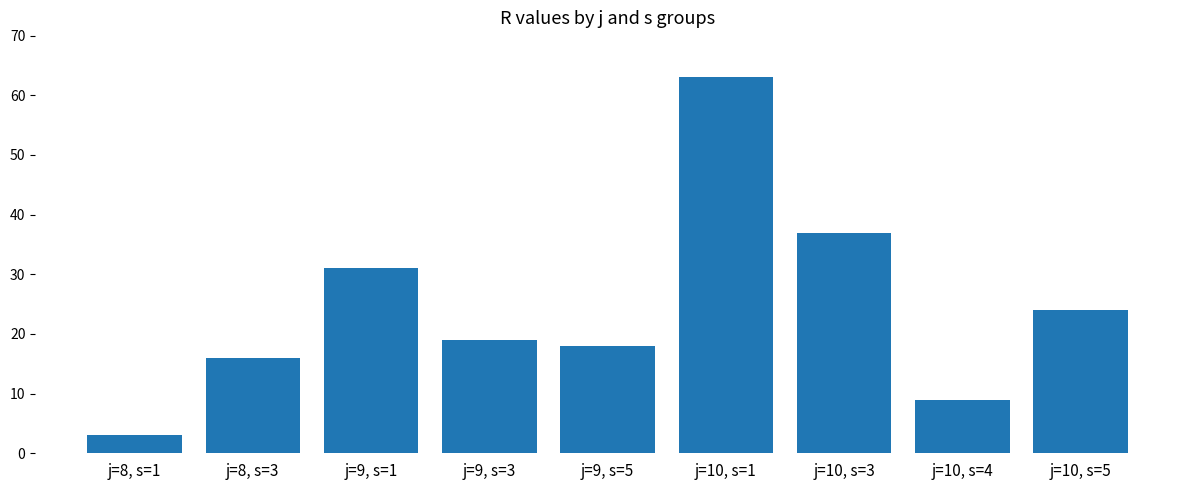

The chart shows a value of 18 at j=9, s=5. True or false?

True